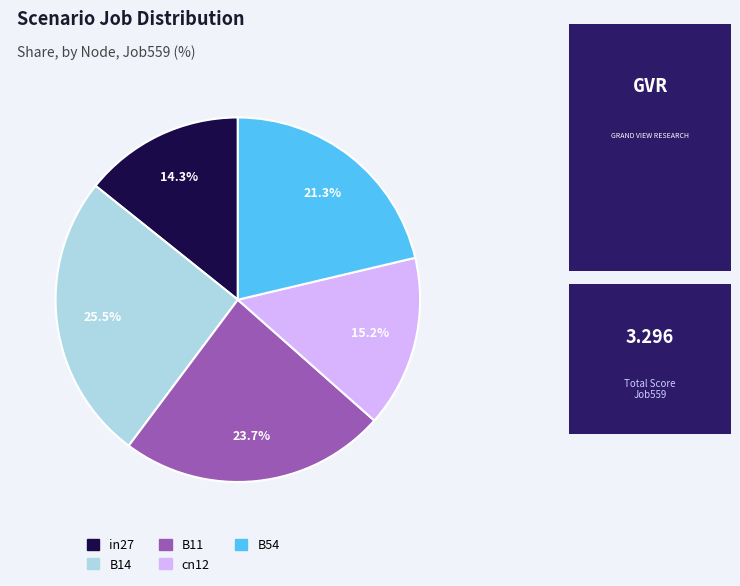

What is the largest slice in the pie chart?

B14